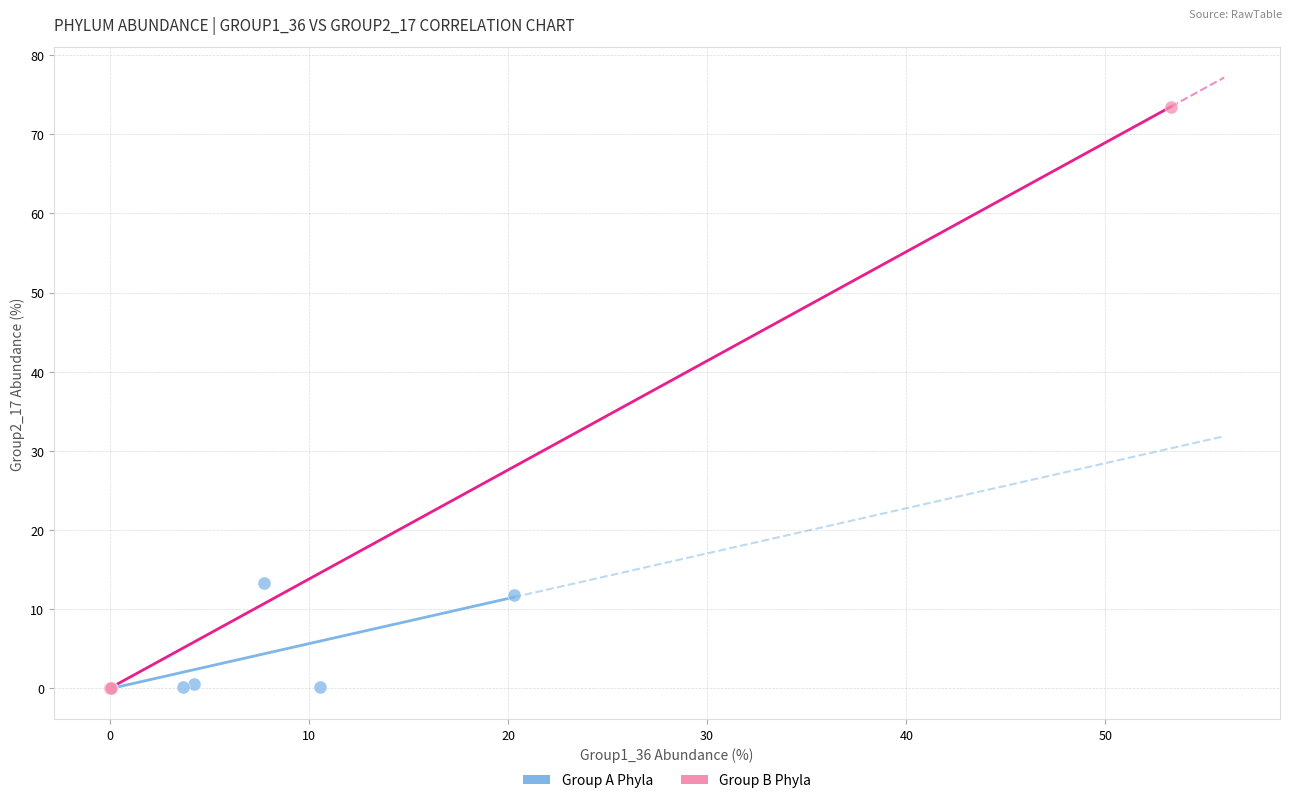

Which series reaches the maximum Y coordinate?

Group B Phyla